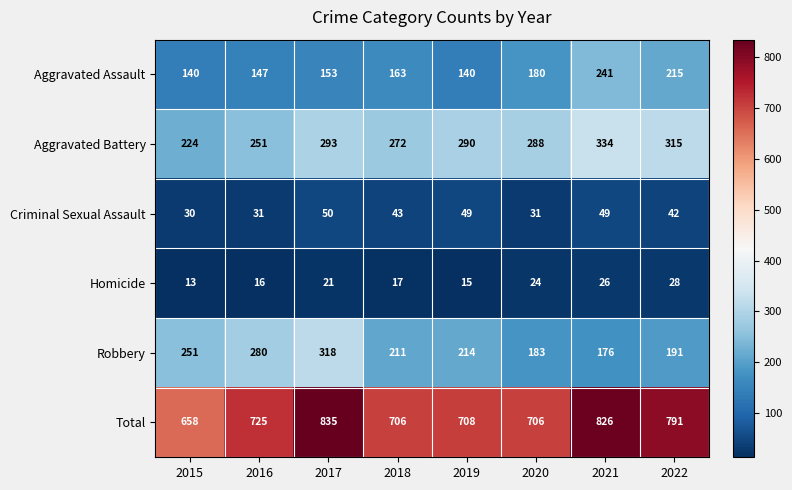

Where is Aggravated Assault nearest to the value 190?

2020